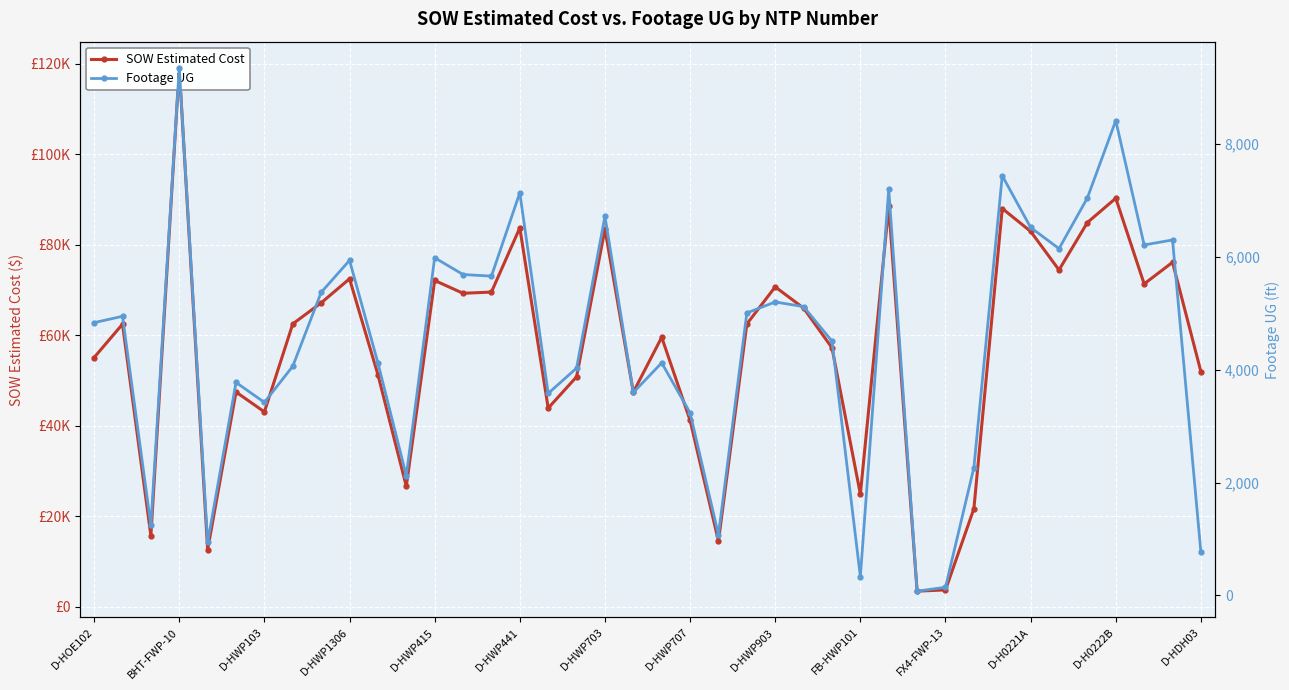

Which series changed the most between D-HWP441 and D-H0222B?

SOW Estimated Cost